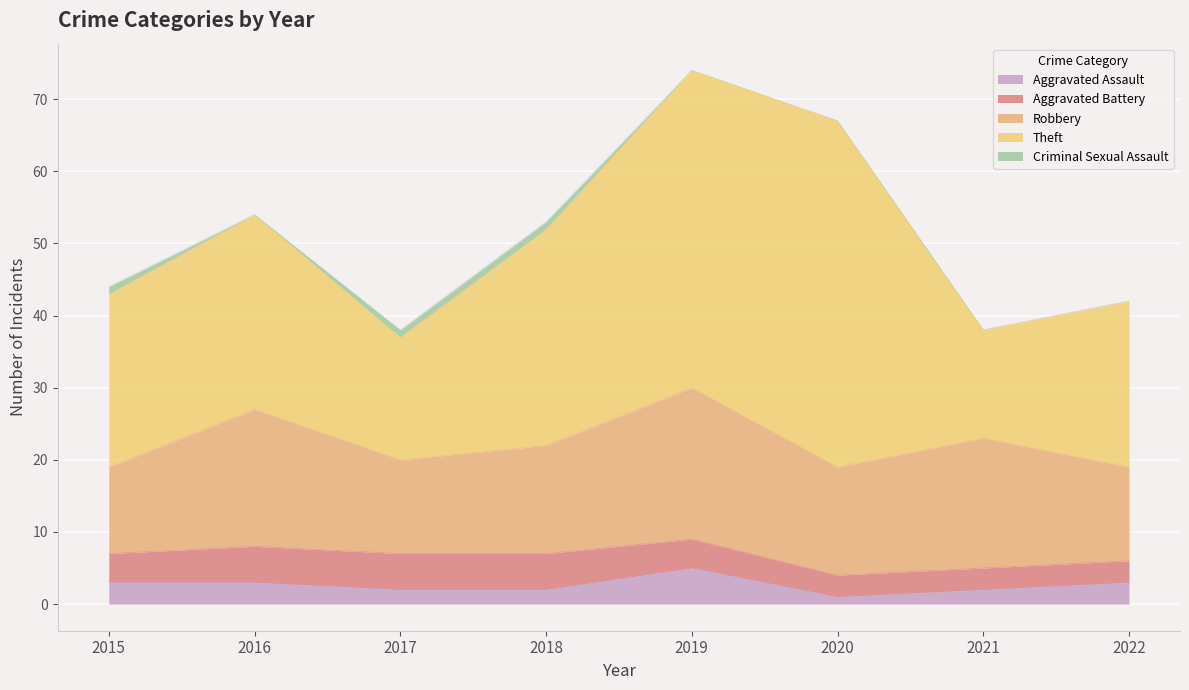

At 2018, list the series in order from largest to smallest.

Theft, Robbery, Aggravated Battery, Aggravated Assault, Criminal Sexual Assault